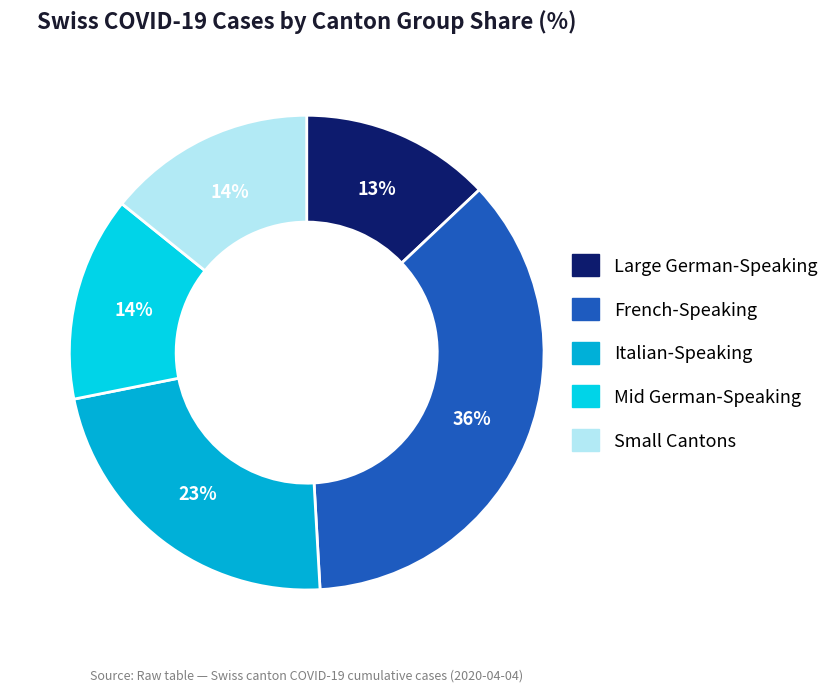

Count the number of slices in the pie.

5